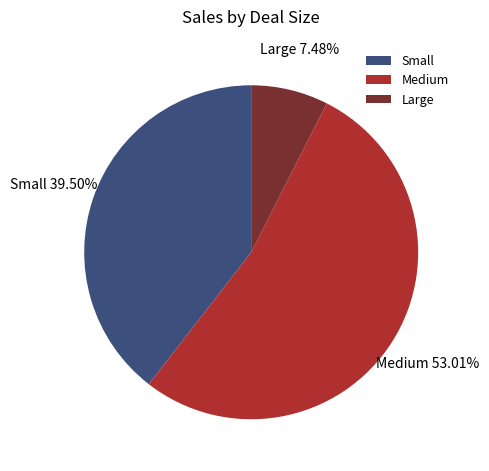

Count the number of slices in the pie.

3